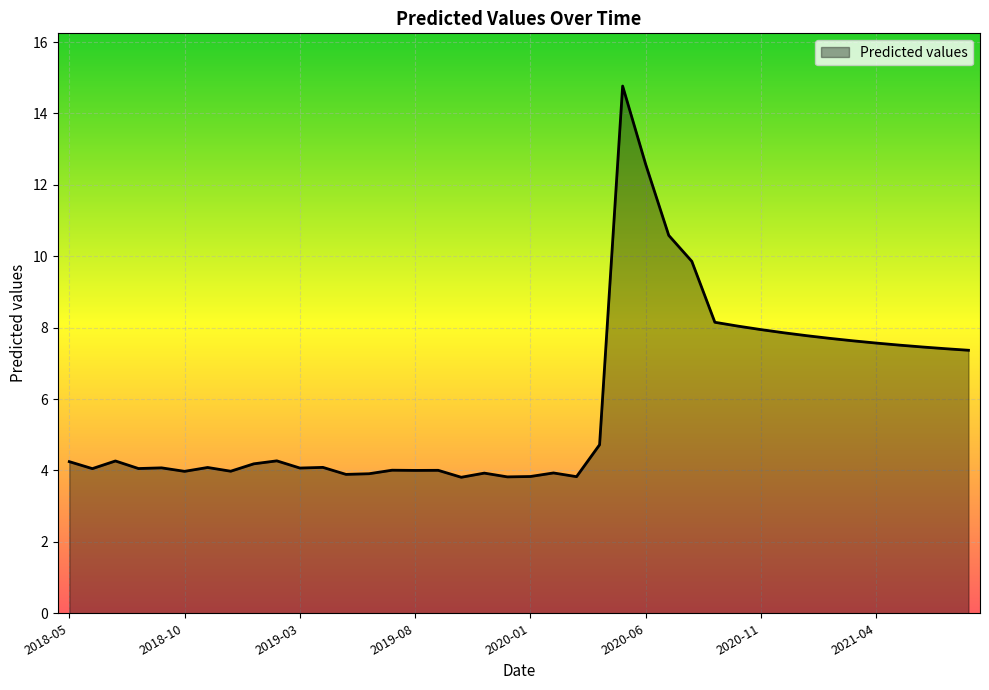

What is the difference between the maximum and minimum values?

11.0